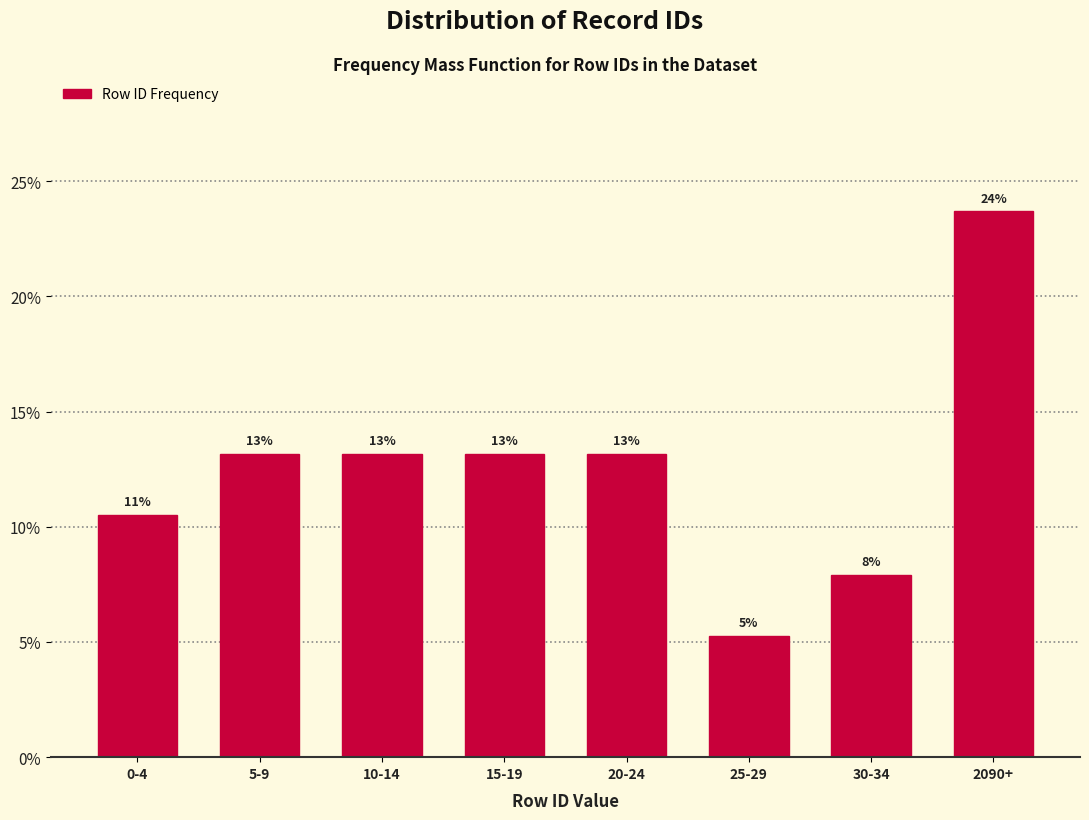

Are the bars horizontal?

No